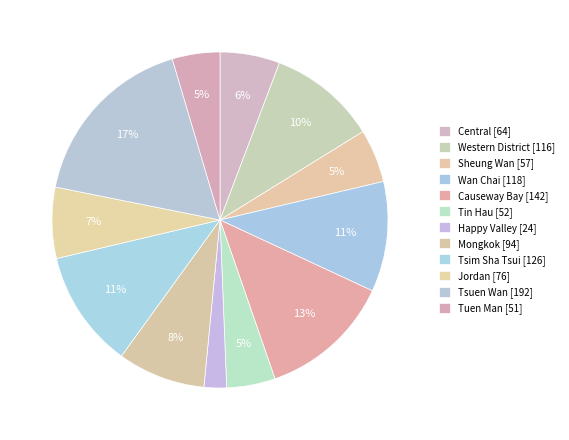

Count the number of slices in the pie.

12